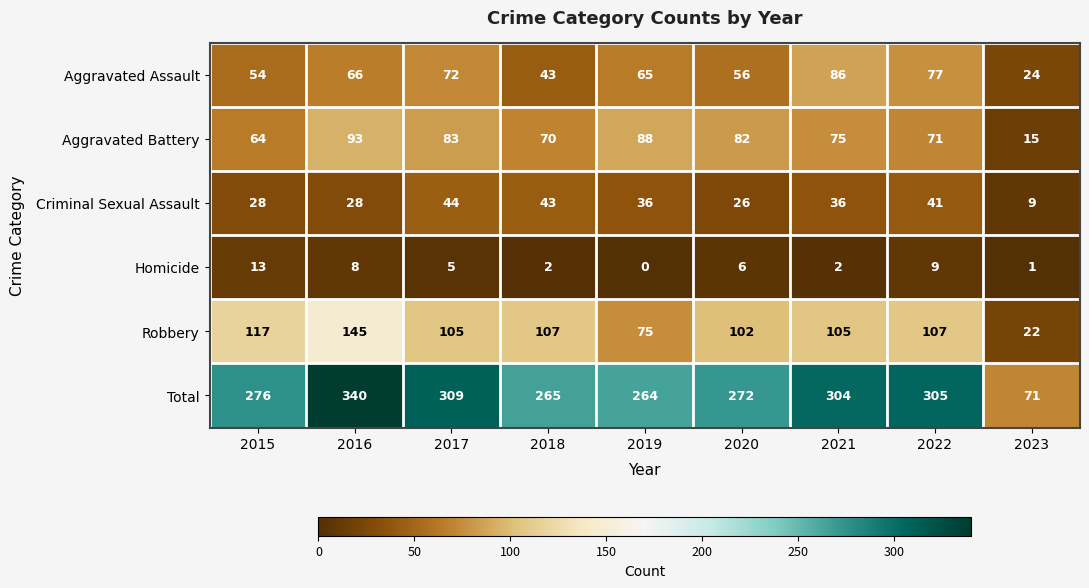

What is the sum of the Robbery values at 2015 and 2019?

192